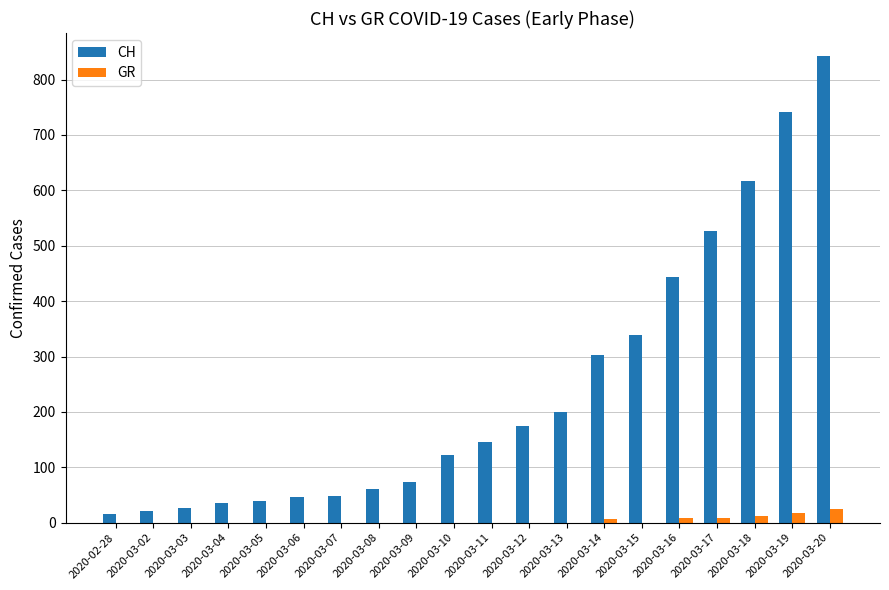

What is the sum of all GR values?

79